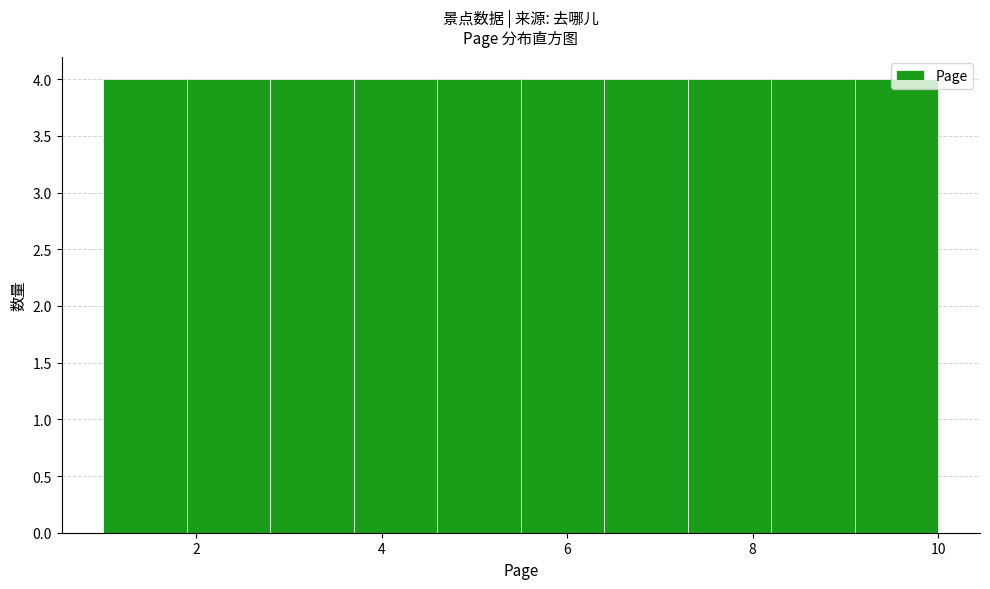

Reading left to right, list every bar in this chart as the range it spans on the x-axis followed by its height. Neither the bar edges nor the heights are printed on the chart, so give them approximately, as read against the axes.

1.0 to 1.9: 4
1.9 to 2.8: 4
2.8 to 3.7: 4
3.7 to 4.6: 4
4.6 to 5.5: 4
5.5 to 6.4: 4
6.4 to 7.3: 4
7.3 to 8.2: 4
8.2 to 9.1: 4
9.1 to 10.0: 4